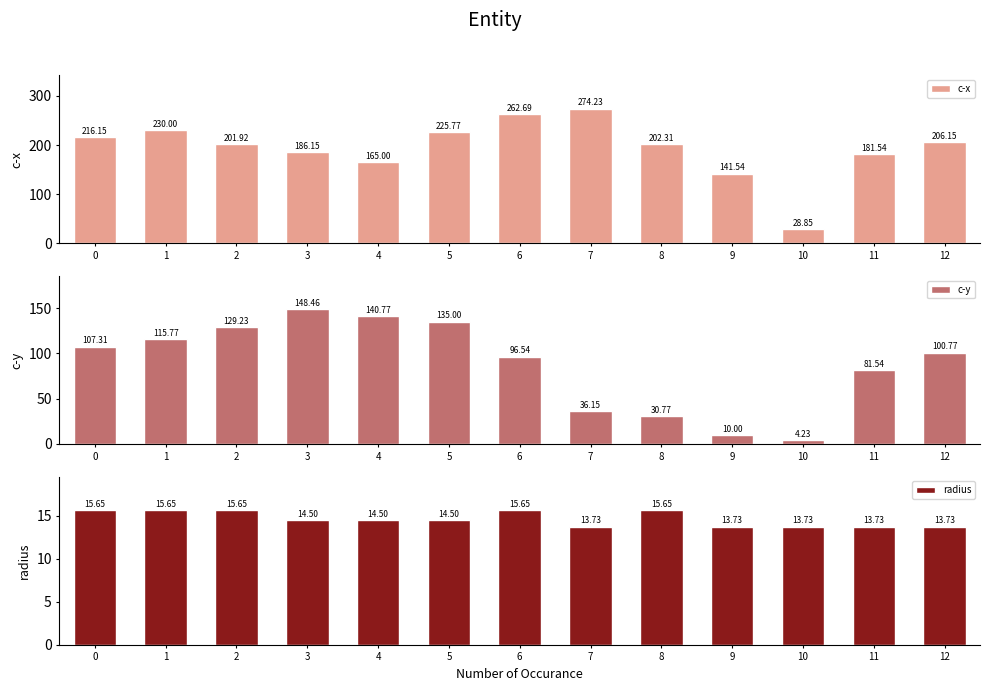

What is the difference between the maximum and second lowest values in the radius series?

1.9